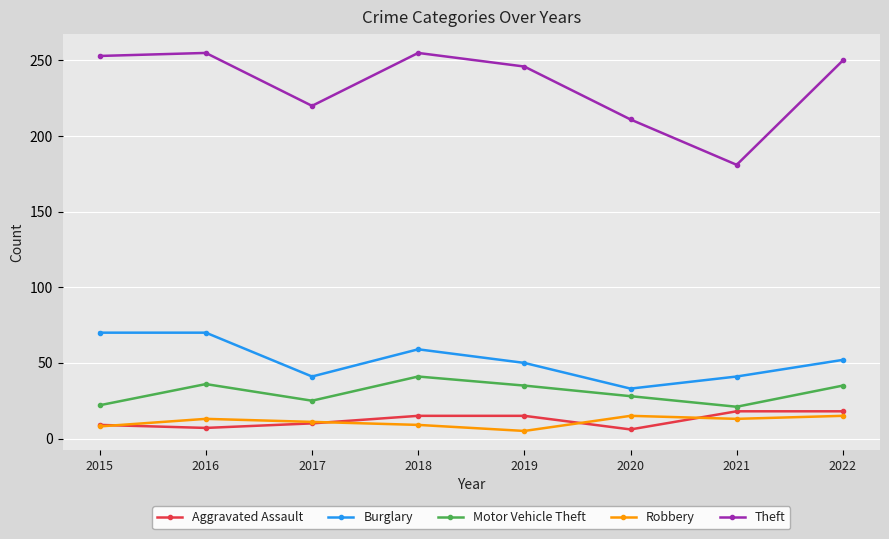

True or false: Theft and Robbery cross at least once.

False